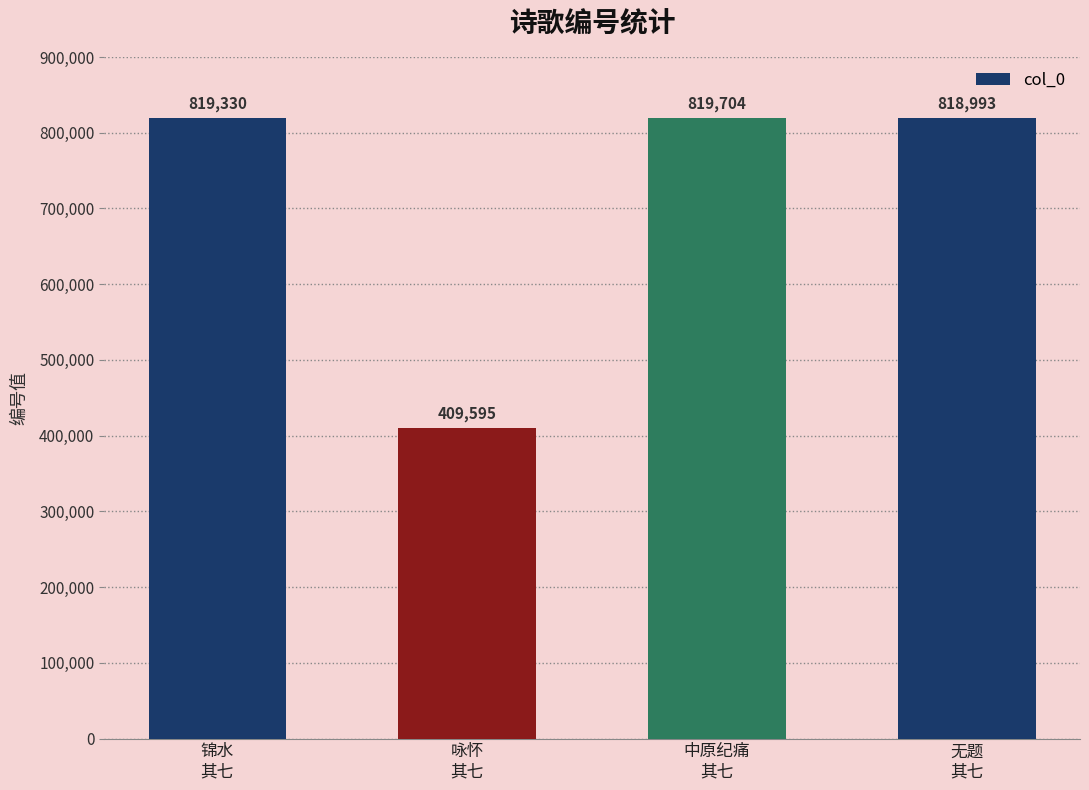

What is the label of the 3rd bar from the left?

中原纪痛
其七